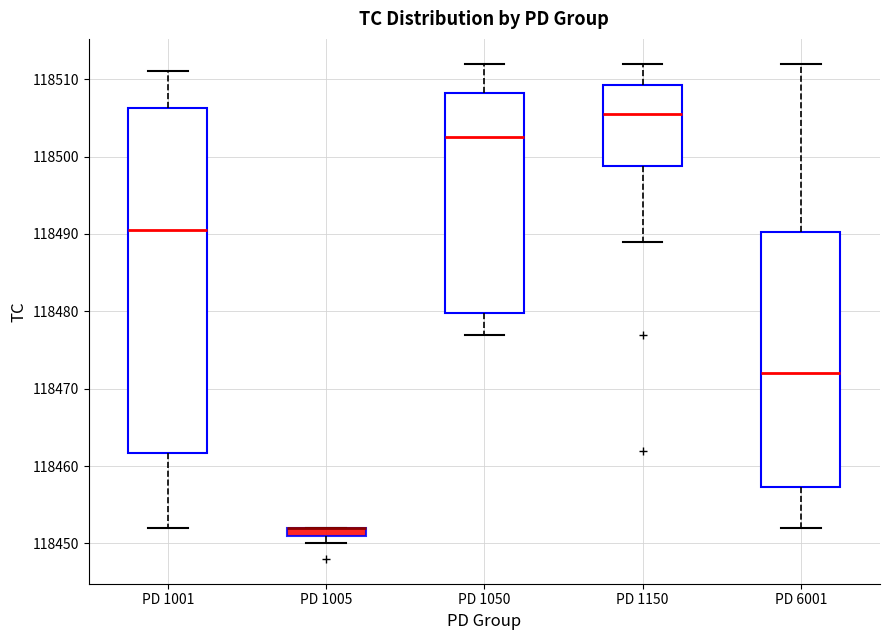

Where is the lower edge of the box for PD 1005 on the y-axis? The values are not printed on the chart, so give them approximately, as read against the axis.

118451